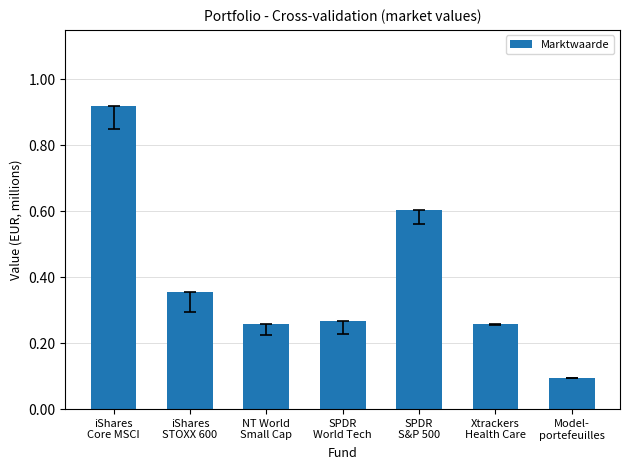

What is the minimum value shown in the chart?

0.1